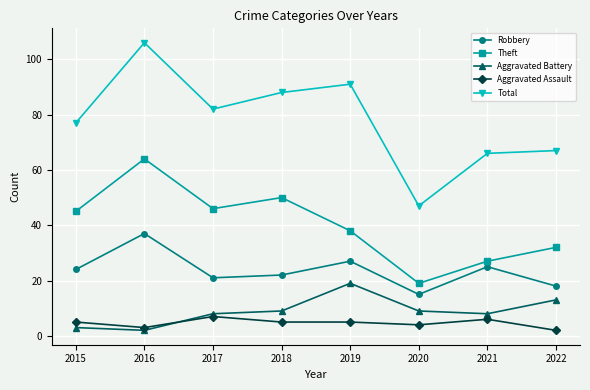

Which category has the highest value in the Theft series?

2016